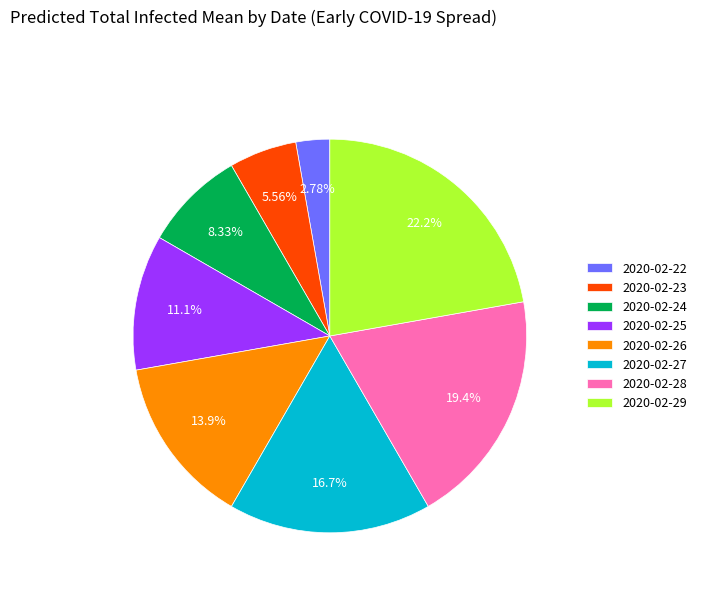

Does 2020-02-29 represent more than half of the total?

No